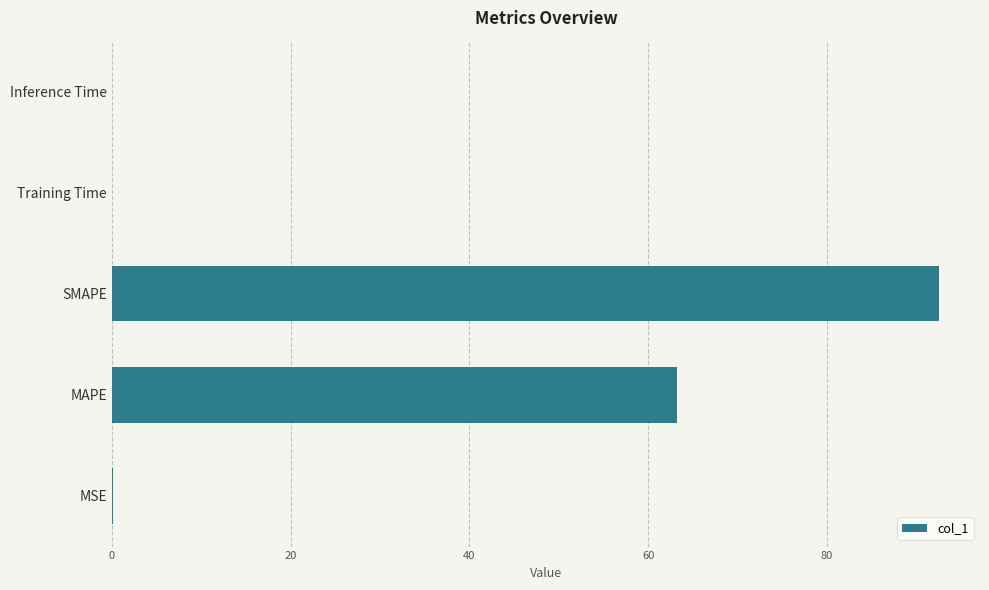

What is the sum of the values at MAPE and SMAPE?

155.7